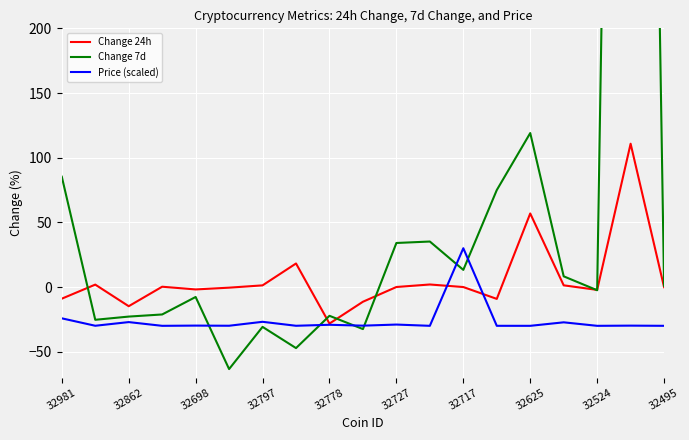

At which label is Change 24h closest to 41?

32625